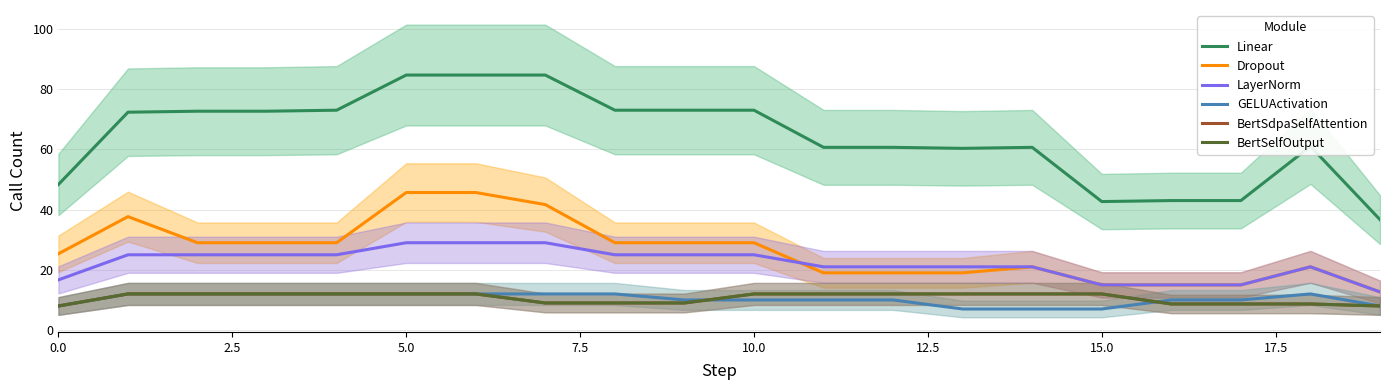

At 15.0, list the series in order from smallest to largest.

GELUActivation, BertSdpaSelfAttention, BertSelfOutput, LayerNorm, Dropout, Linear